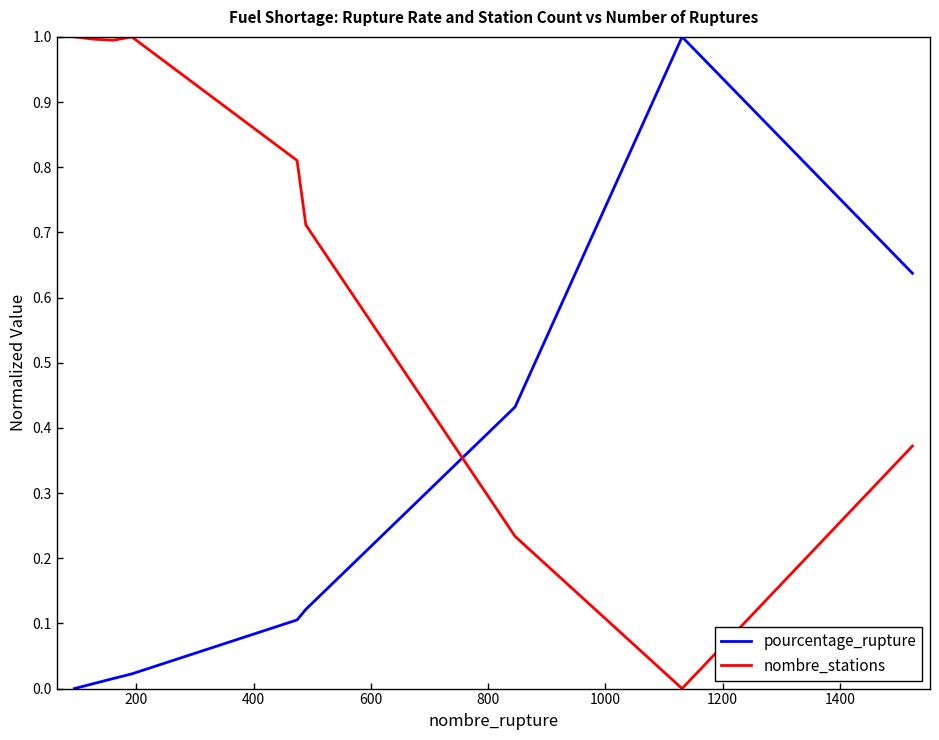

What is the highest value of the nombre_stations series?

1.0